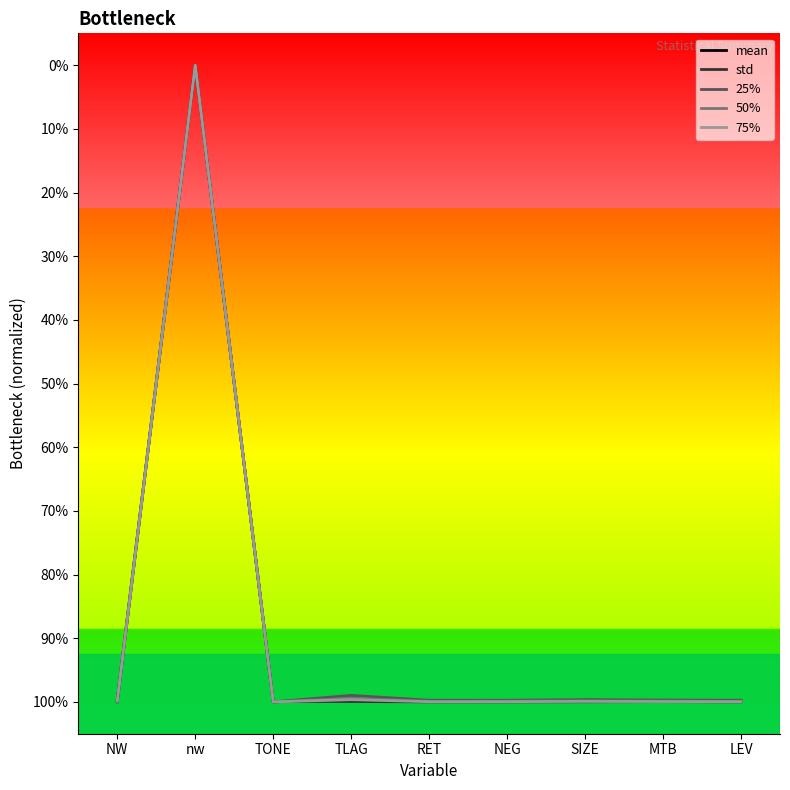

Reading left to right, extract all data points from this chart.

mean: -1.0	1.0	-1.0	-1.0	-1.0	-1.0	-1.0	-1.0	-1.0
std: -1.0	1.0	-1.0	-1.0	-1.0	-1.0	-1.0	-1.0	-1.0
25%: -1.0	1.0	-1.0	-1.0	-1.0	-1.0	-1.0	-1.0	-1.0
50%: -1.0	1.0	-1.0	-1.0	-1.0	-1.0	-1.0	-1.0	-1.0
75%: -1.0	1.0	-1.0	-1.0	-1.0	-1.0	-1.0	-1.0	-1.0